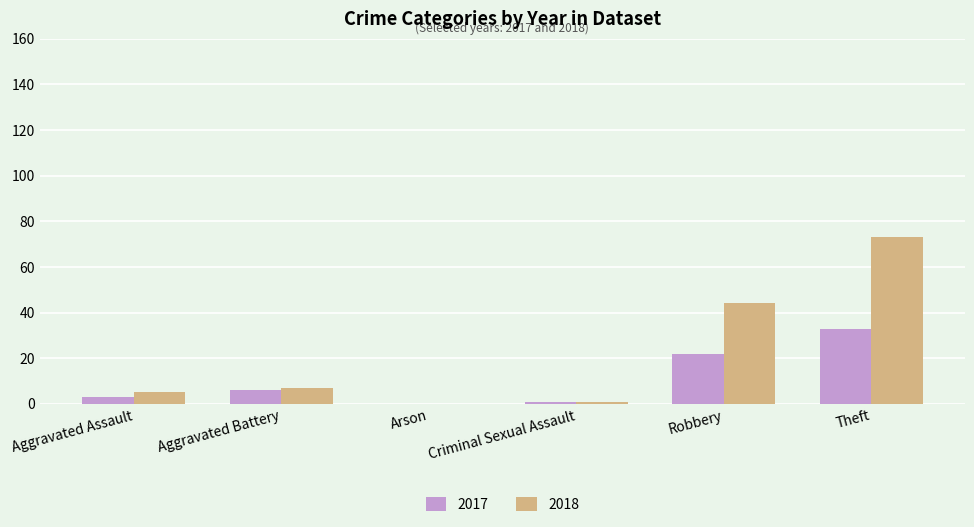

How many series are shown in this chart?

2